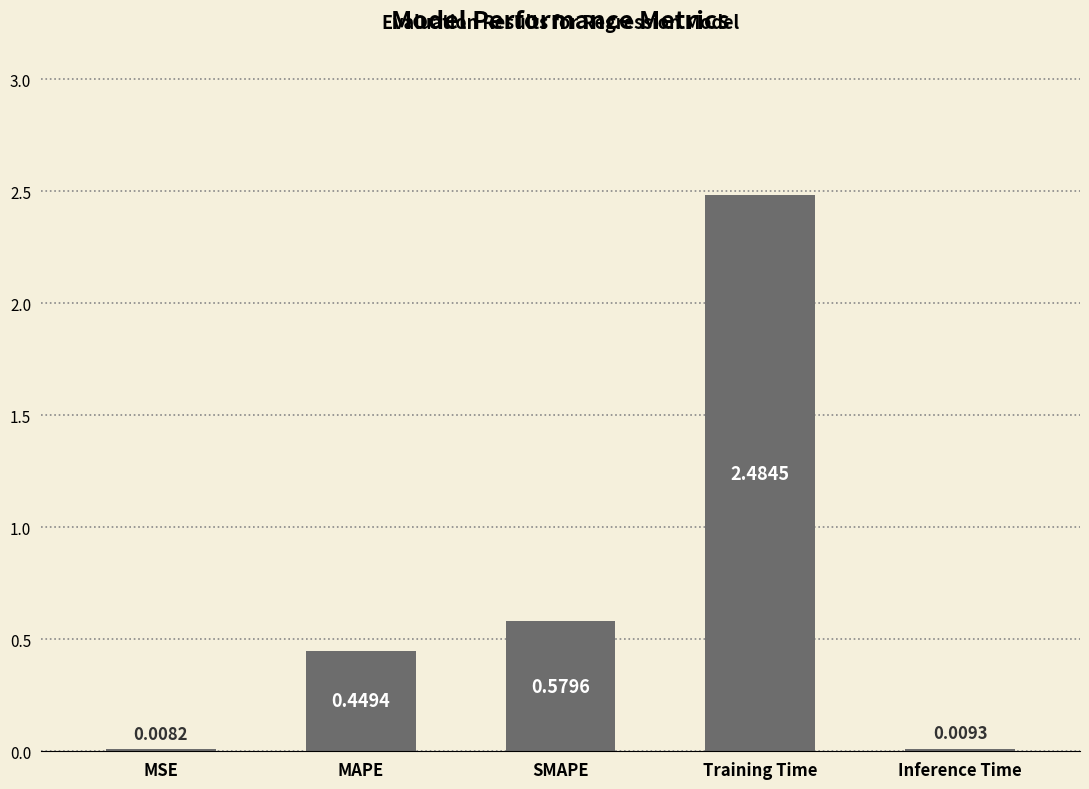

What is the sum of the values at MAPE and SMAPE?

1.0